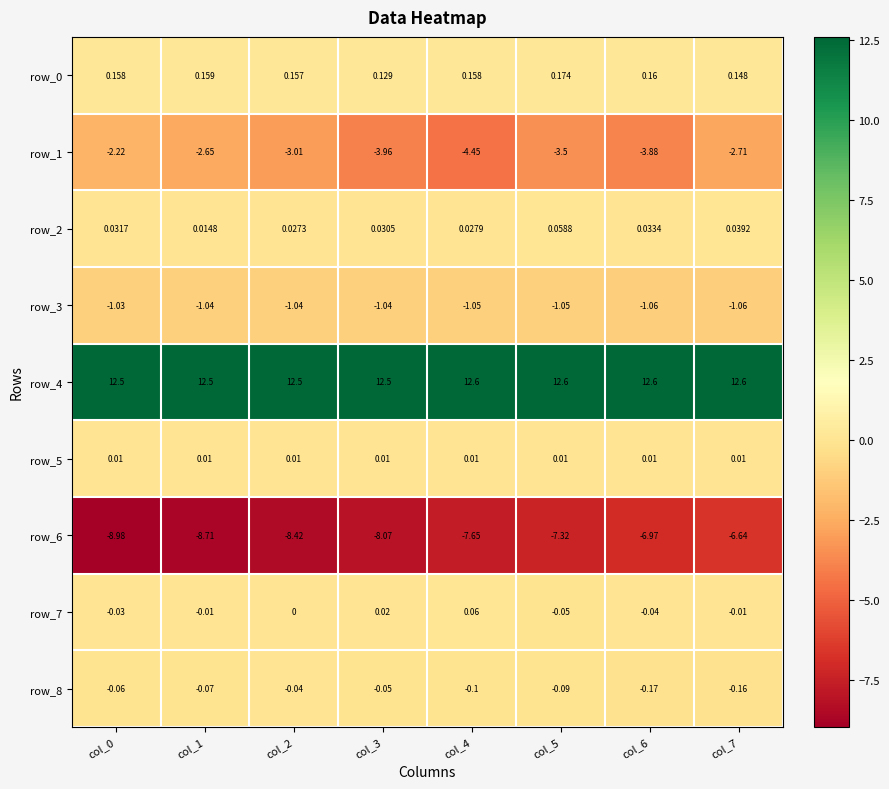

Between col_3 and col_6, which series saw the biggest shift?

row_6